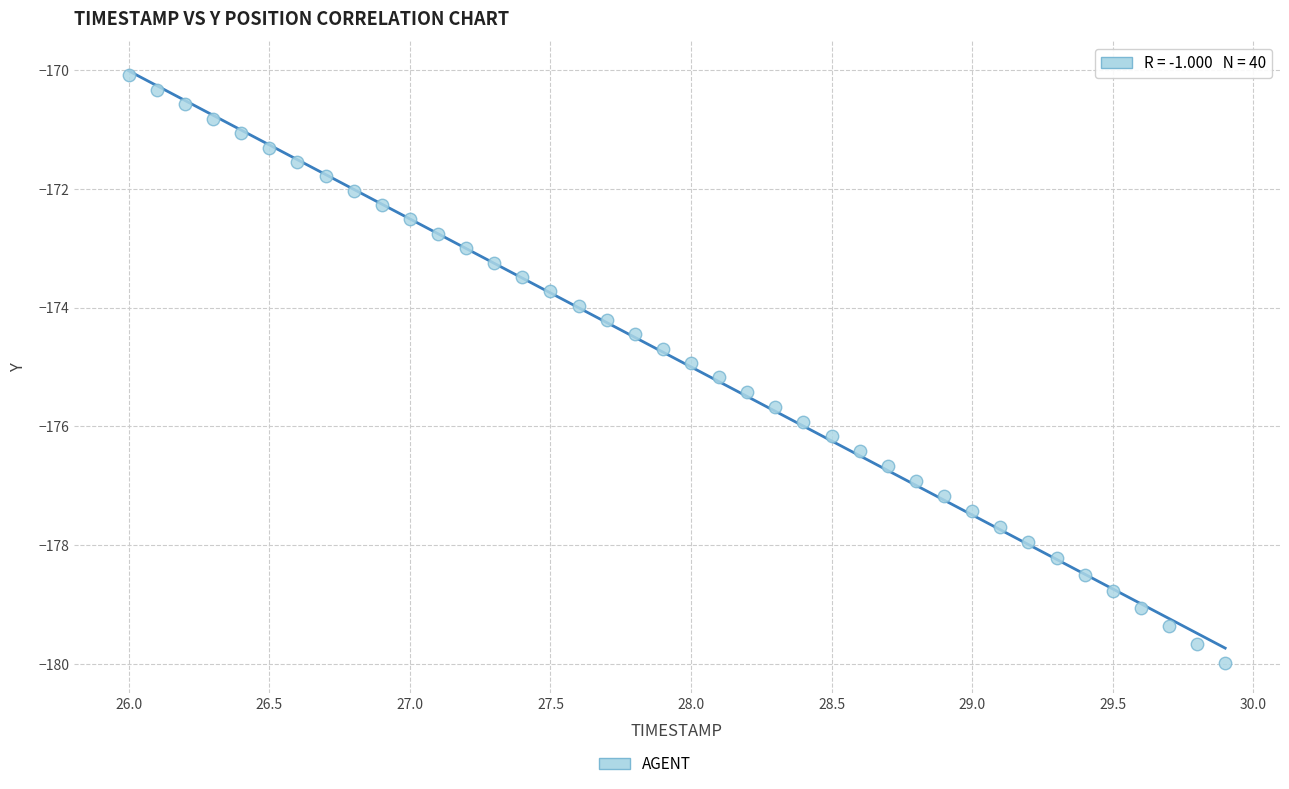

What is the range of X values (max minus min)?

3.9